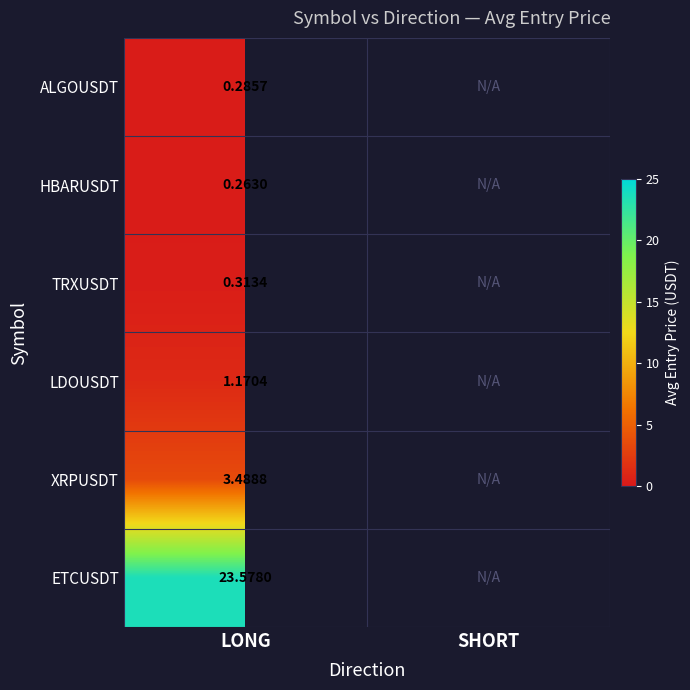

At LONG, list the series in order from largest to smallest.

ETCUSDT, XRPUSDT, LDOUSDT, TRXUSDT, ALGOUSDT, HBARUSDT